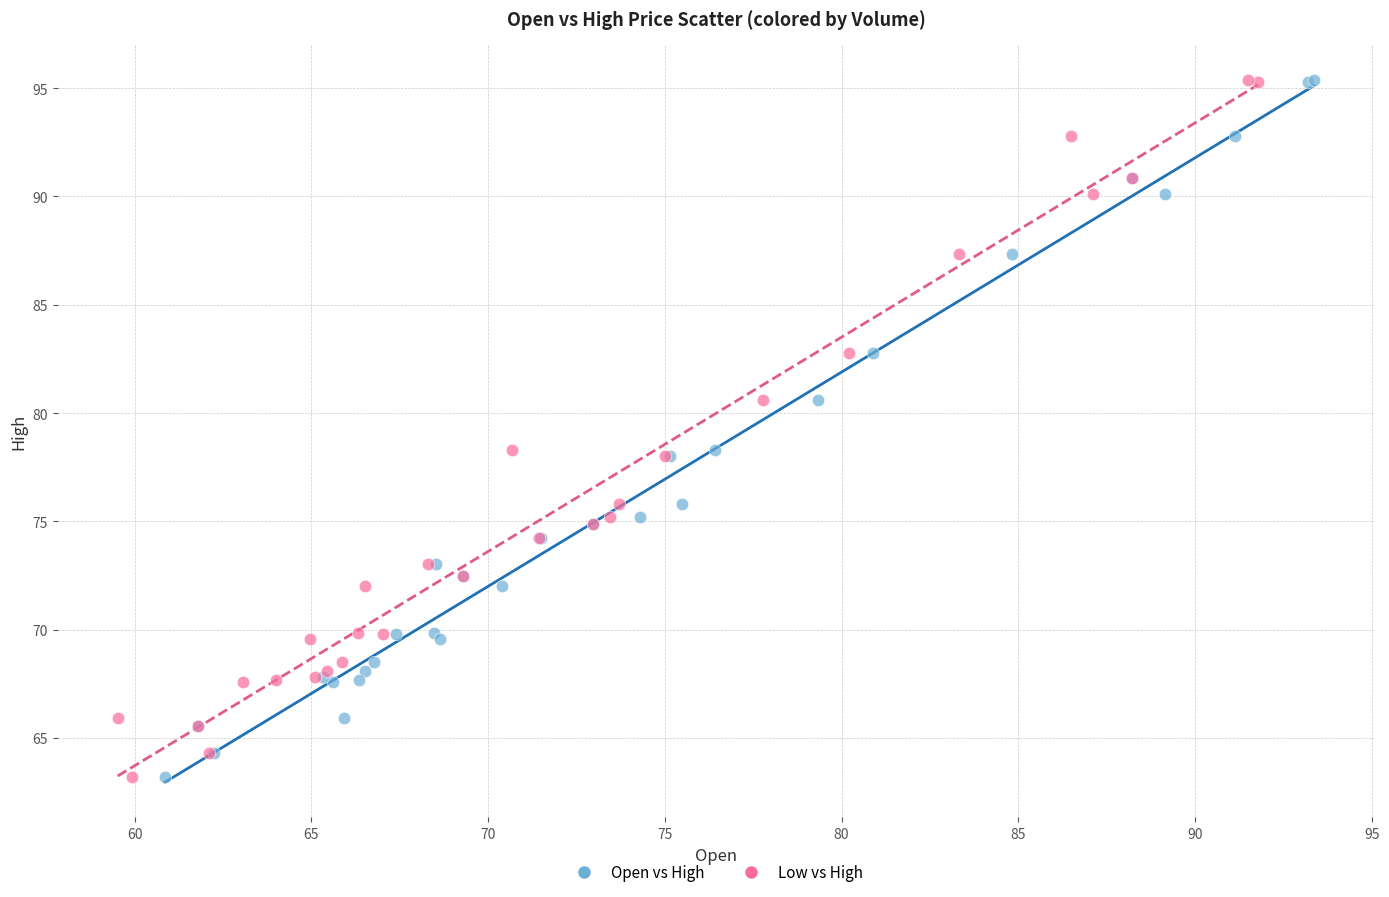

What are all the series names shown in the legend?

Open vs High, Low vs High